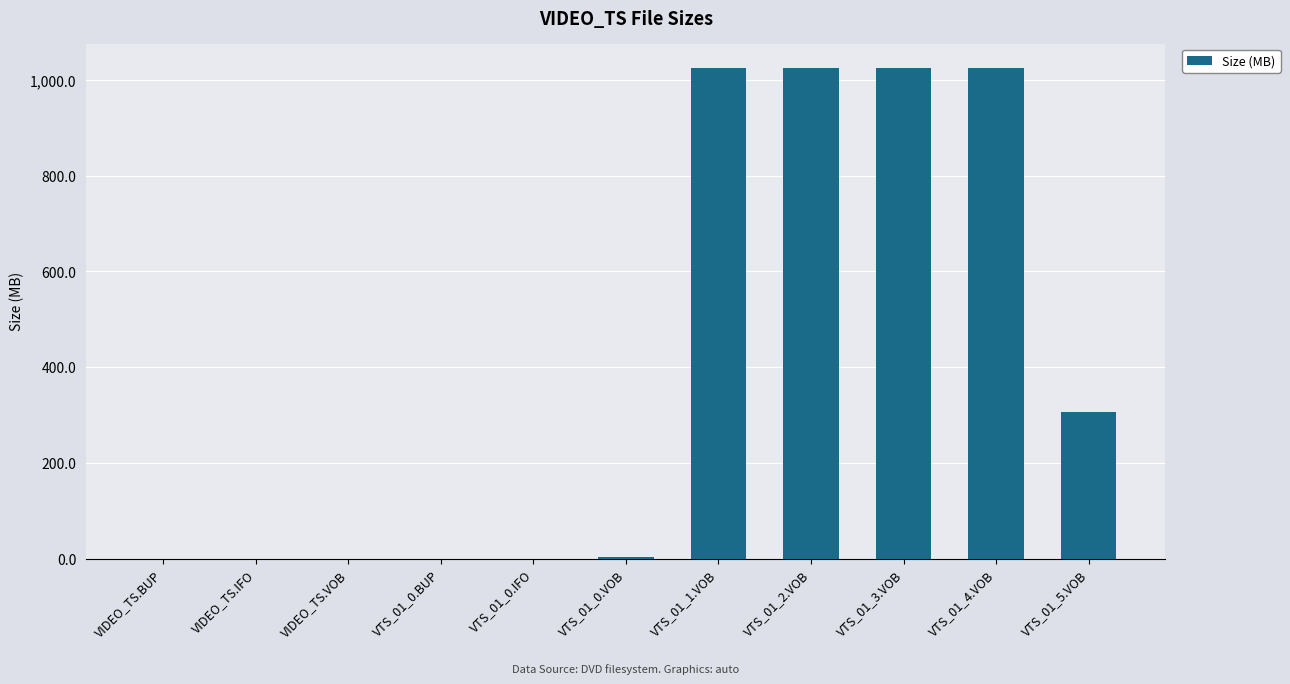

What is the sum of all values?

4406.4